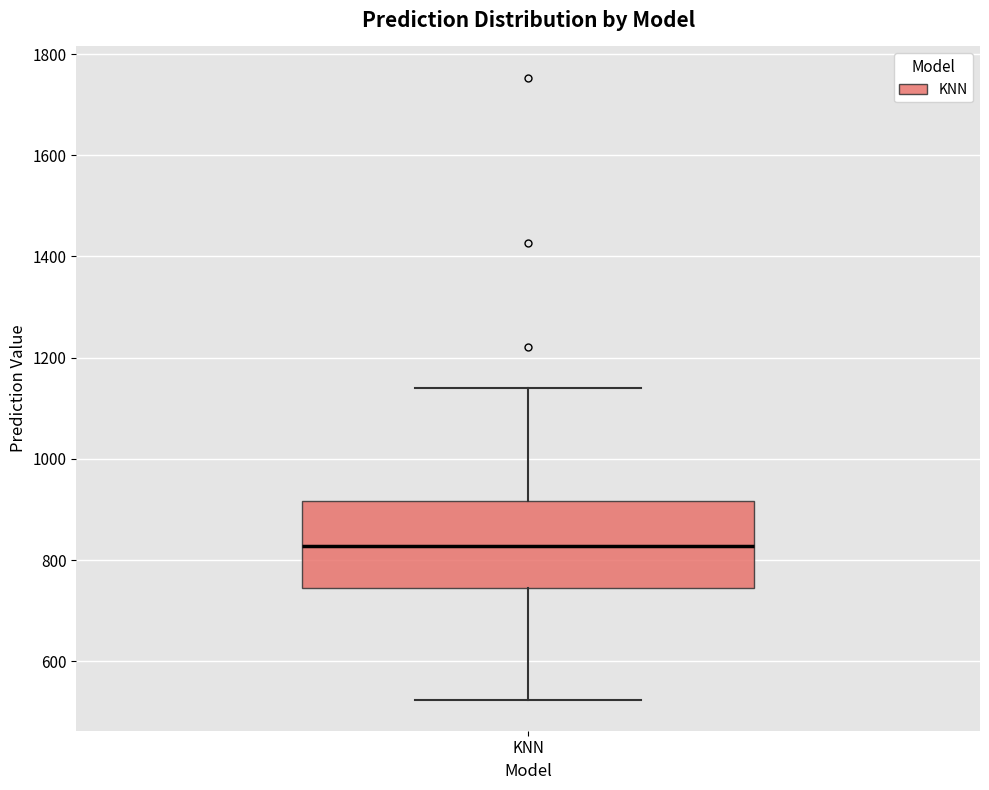

Transcribe this box plot: give where the median line is, the range the box spans, and where the two whiskers end, as read against the y-axis. The values are not printed on the chart, so give them approximately, as read against the axis.

median 820, box 740 to 920, whiskers 520 to 1140